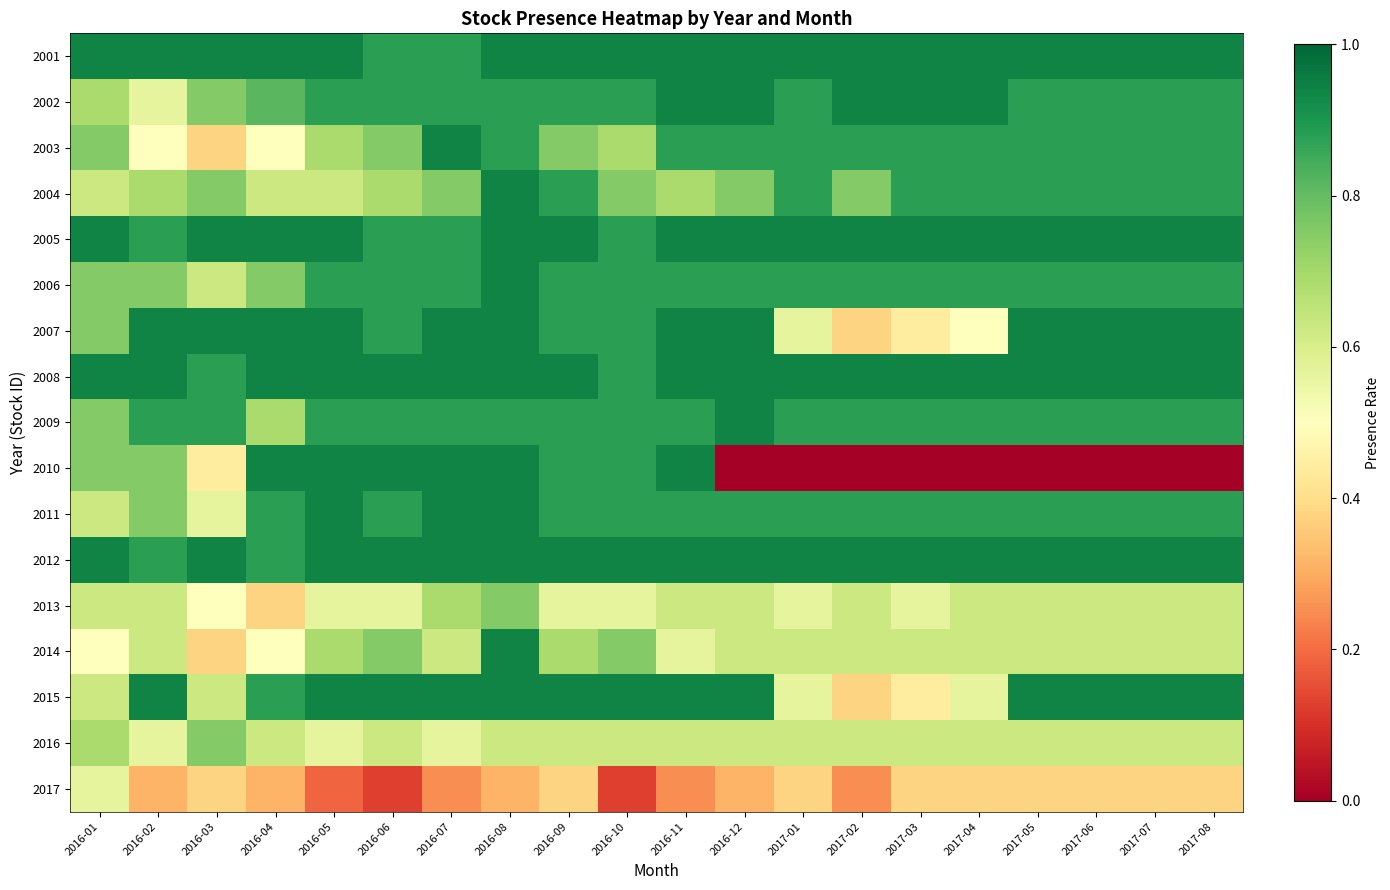

What is the spread (max minus min) of values at 2016-09?

0.6